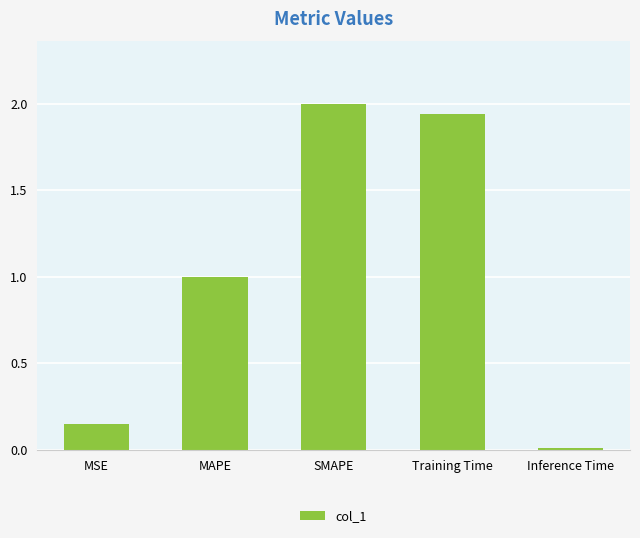

What is the difference between the maximum and minimum values?

2.0